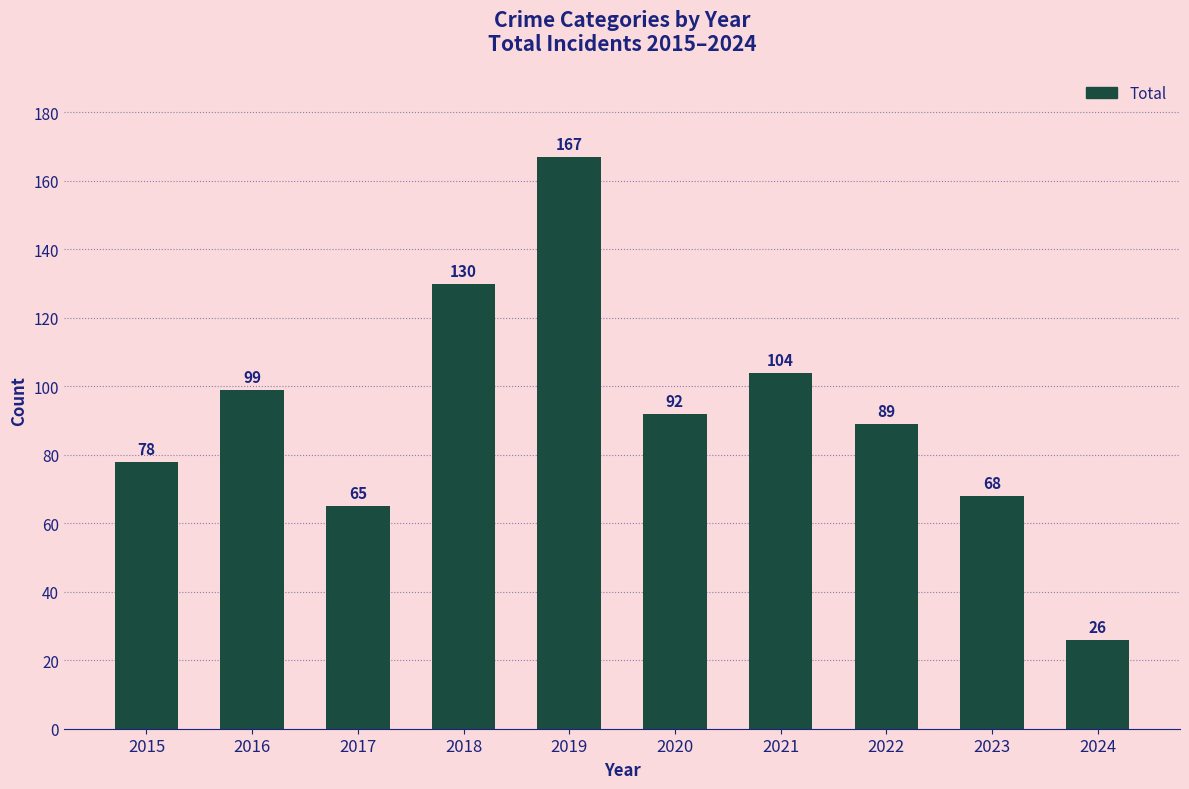

Reading left to right, what are all the values shown in this chart?

78	99	65	130	167	92	104	89	68	26